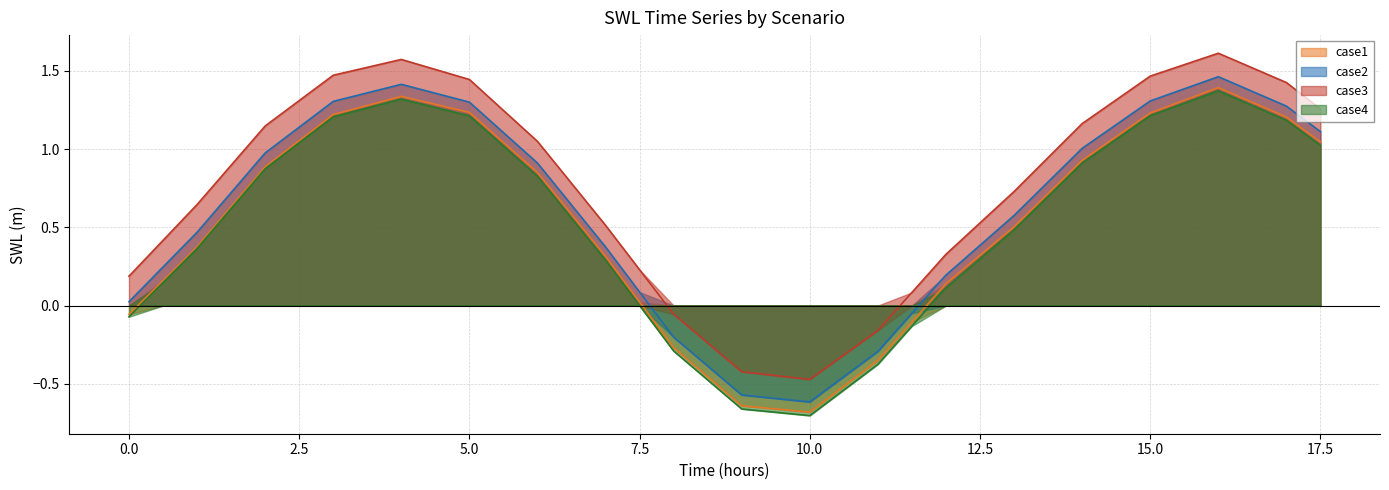

What is the minimum value for case3?

-0.5